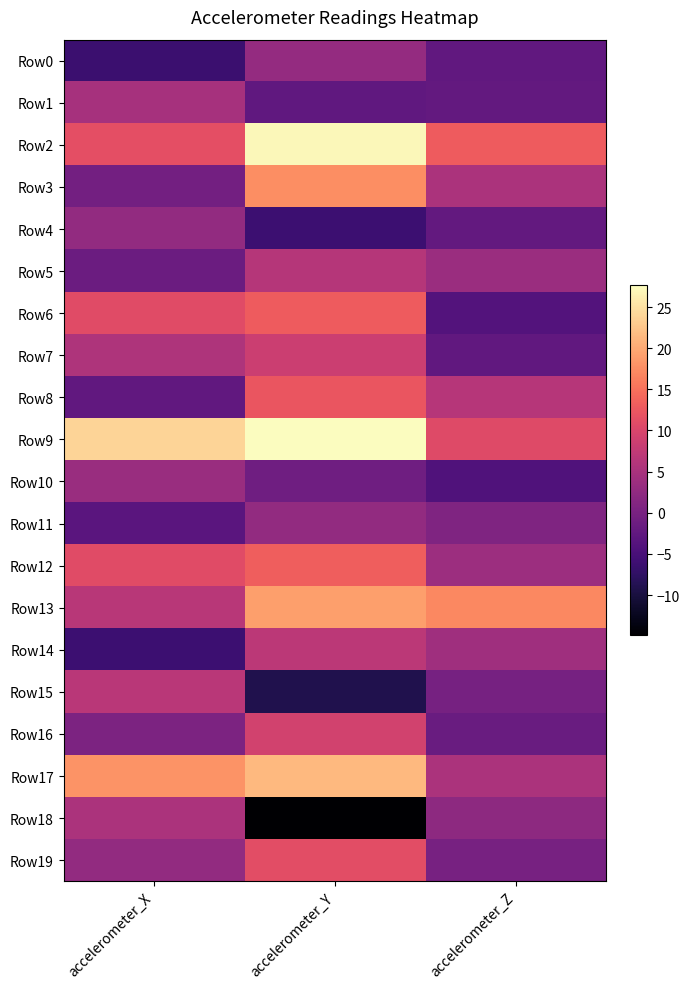

What is the spread (max minus min) of values at accelerometer_Y?

42.5